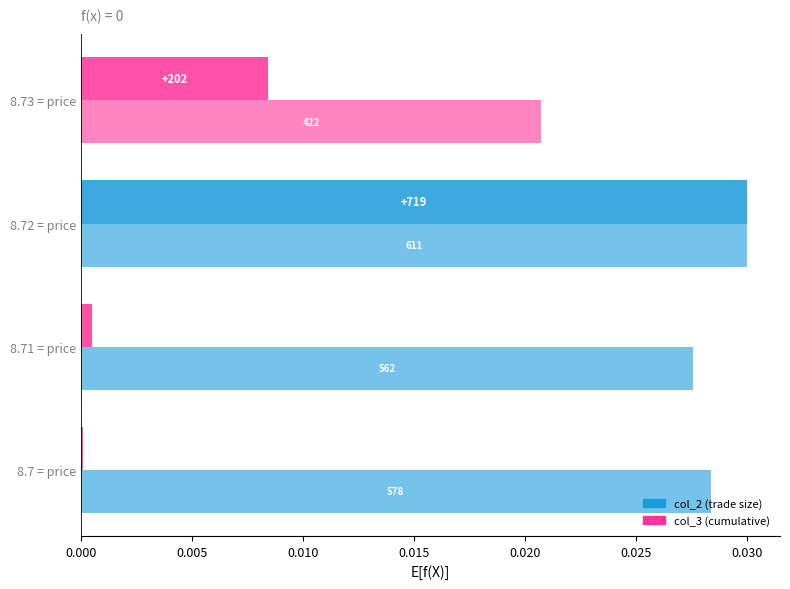

Count the number of categories in the chart.

4